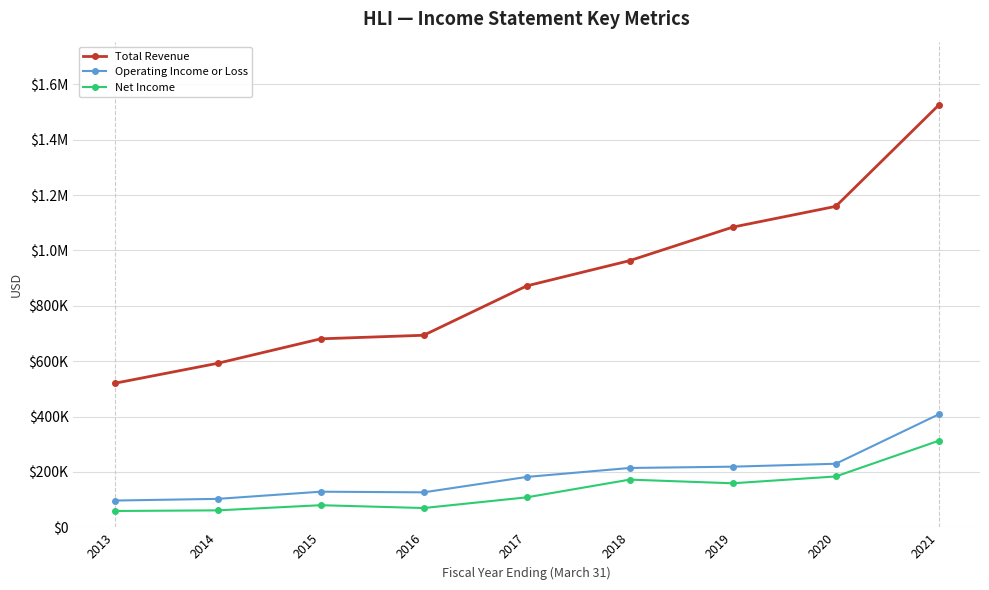

Where is the first local minimum for Net Income?

2016